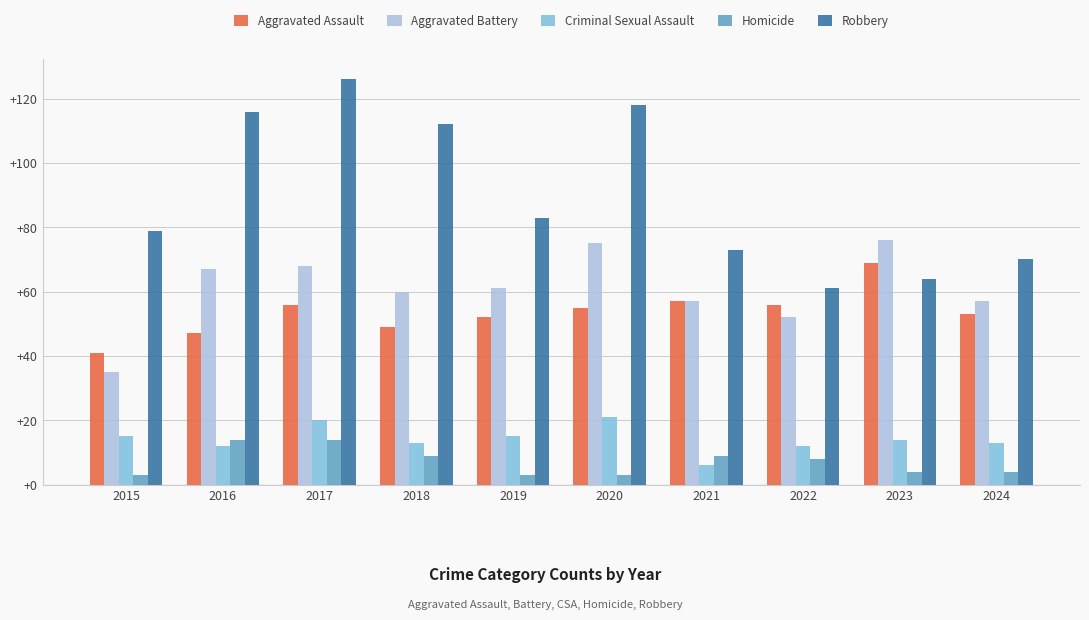

At which label is Robbery closest to 93?

2019